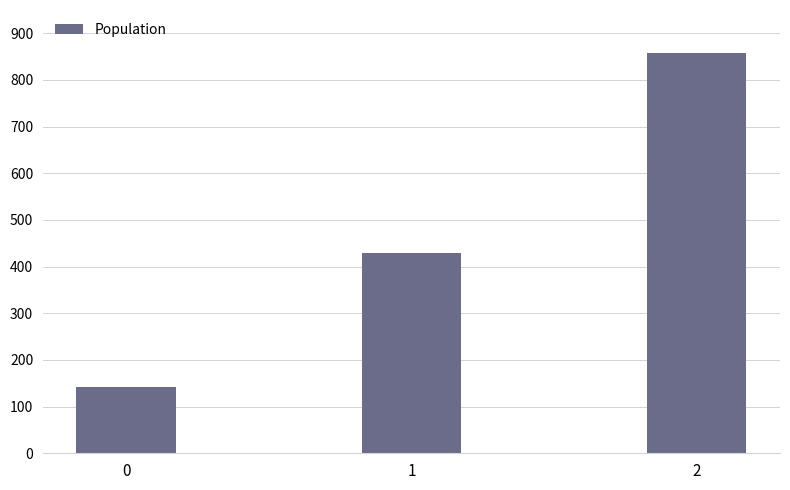

Does the chart contain stacked bars?

No